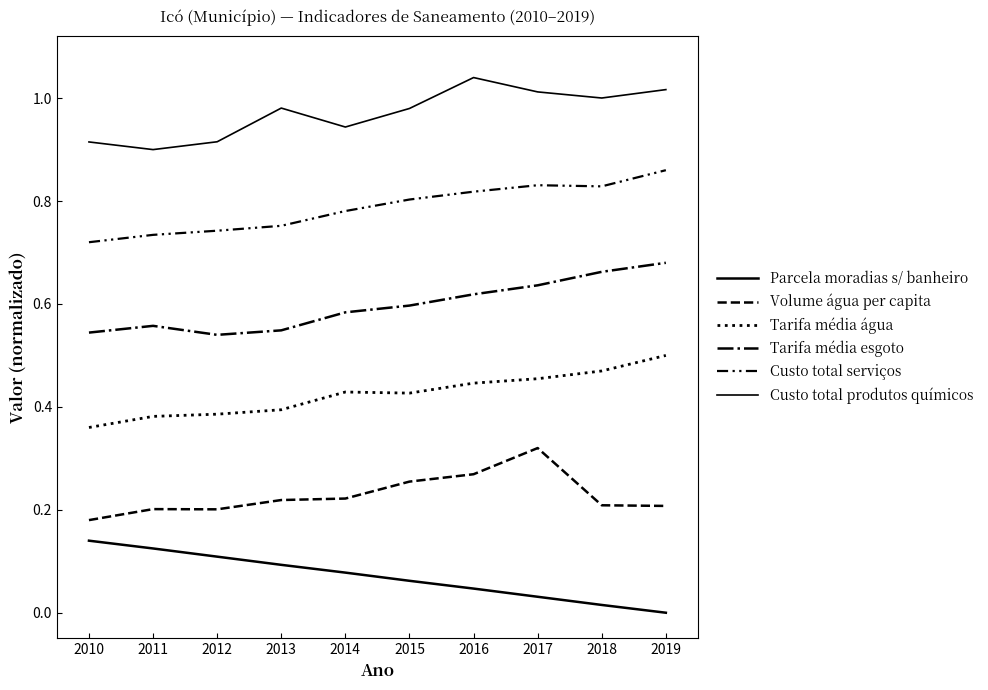

Does the chart have visible grid lines?

No